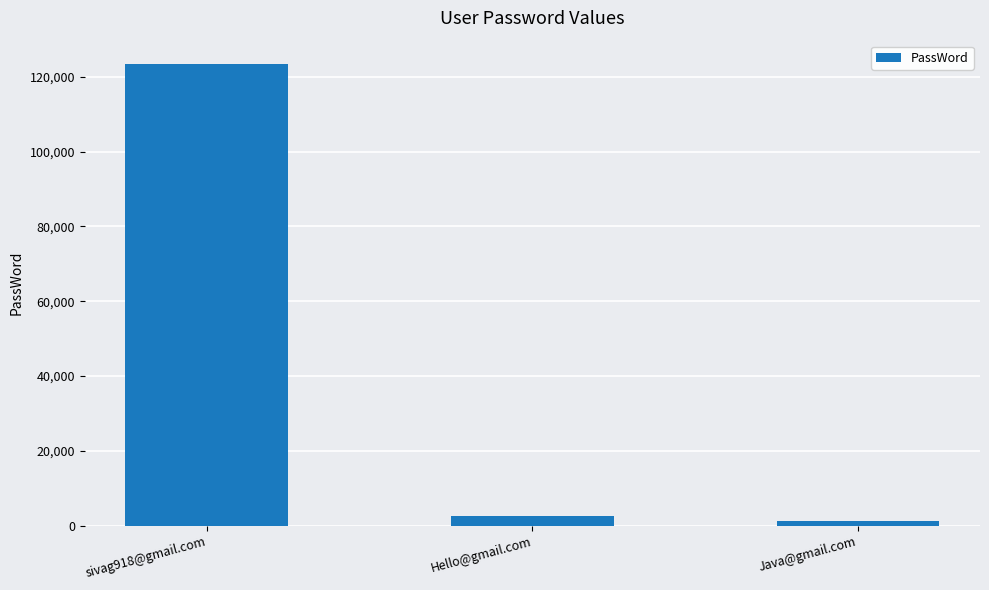

List the labels in order of value, smallest first.

Java@gmail.com, Hello@gmail.com, sivag918@gmail.com